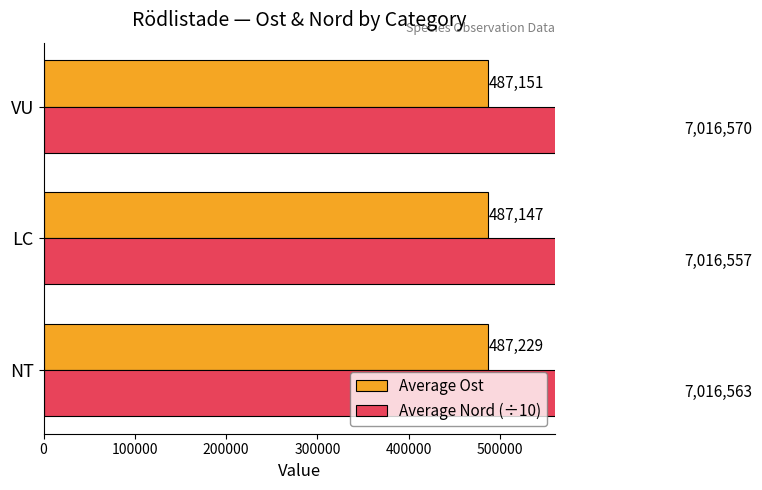

Which series has the largest range (max minus min)?

Average Ost